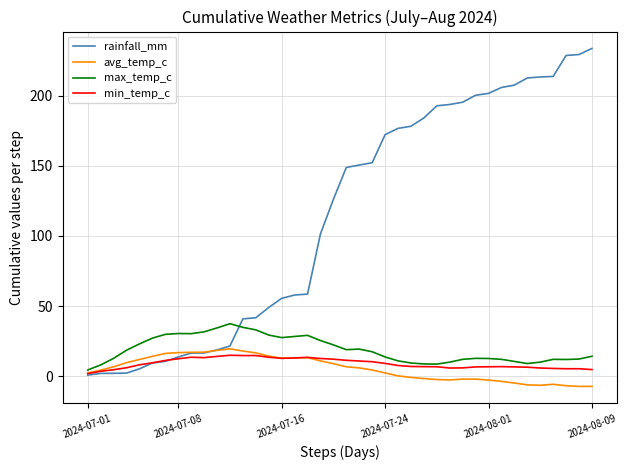

Which series has the largest total across all categories?

rainfall_mm